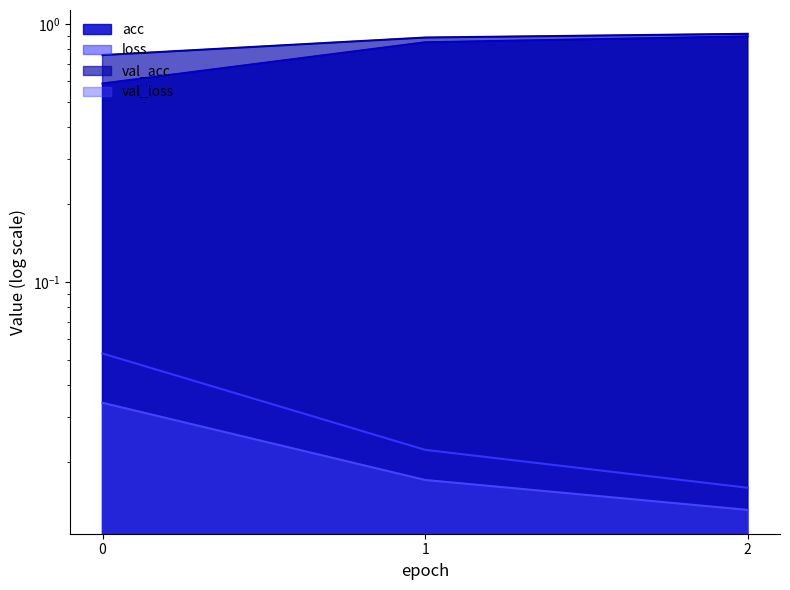

How many acc values are between 0 and 1?

3